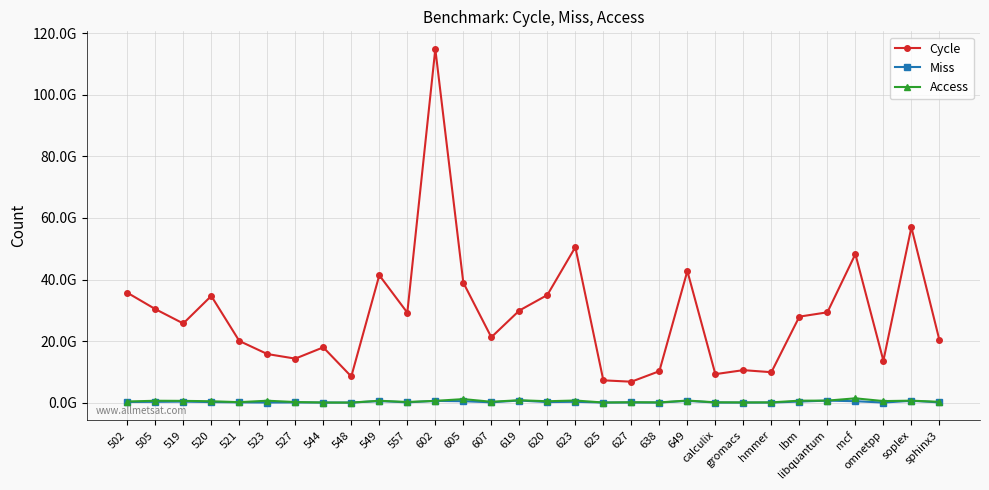

What value does the Cycle series have at 623, to the nearest 10?

50517372830